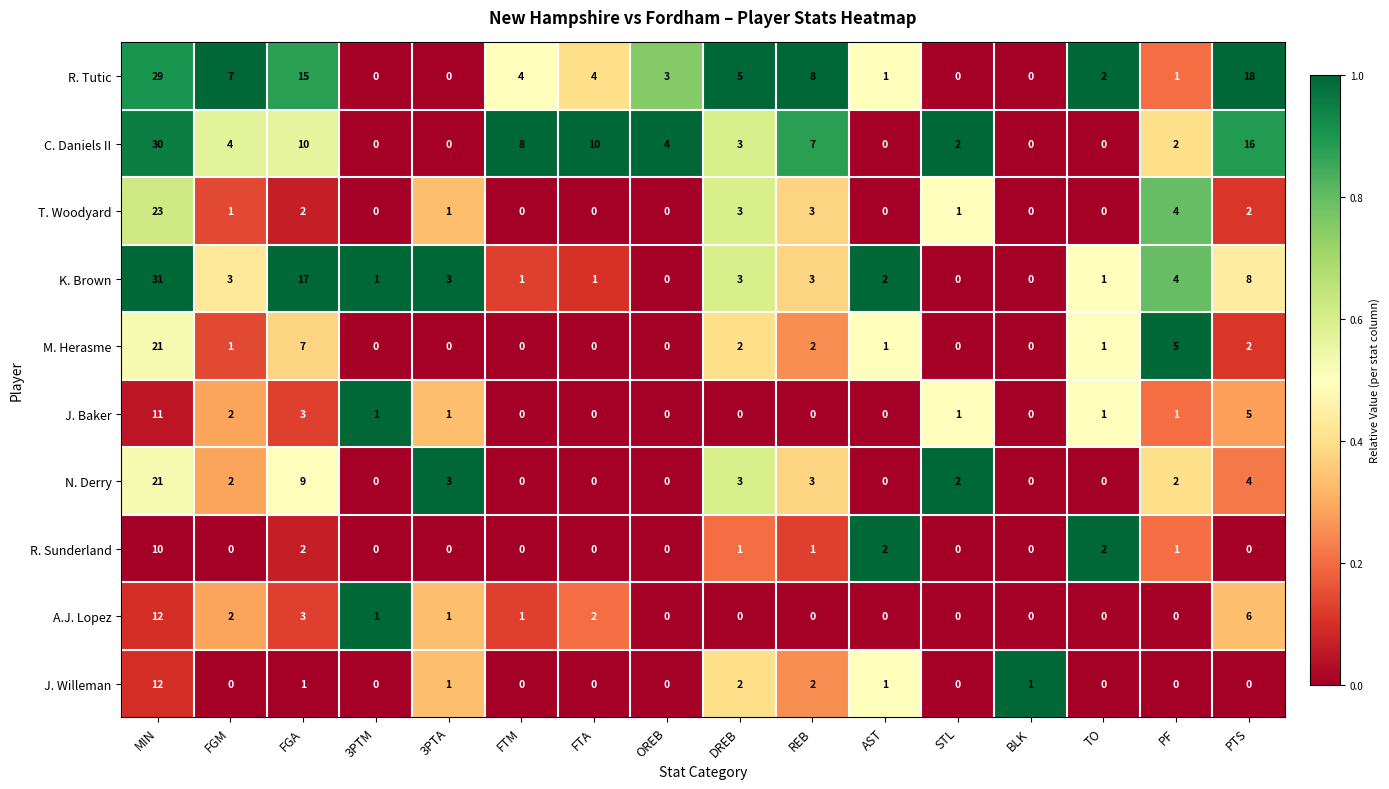

Which series has the largest range (max minus min)?

K. Brown